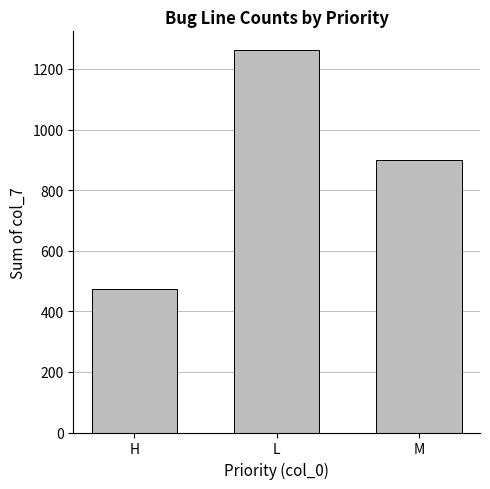

What position from the left is M?

3